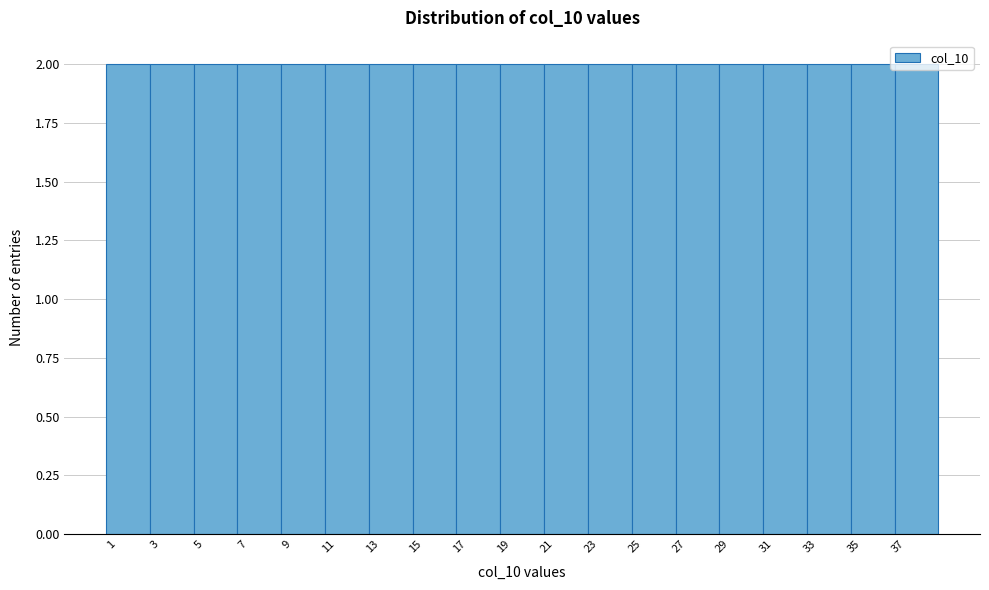

Reading left to right, list every bar in this chart as the range it spans on the x-axis followed by its height. The values are not printed on the chart, so give them approximately, as read against the axis.

0.5 to 2.5: 2
2.5 to 4.5: 2
4.5 to 6.5: 2
6.5 to 8.5: 2
8.5 to 10.5: 2
10.5 to 12.5: 2
12.5 to 14.5: 2
14.5 to 16.5: 2
16.5 to 18.5: 2
18.5 to 20.5: 2
20.5 to 22.5: 2
22.5 to 24.5: 2
24.5 to 26.5: 2
26.5 to 28.5: 2
28.5 to 30.5: 2
30.5 to 32.5: 2
32.5 to 34.5: 2
34.5 to 36.5: 2
36.5 to 38.5: 2